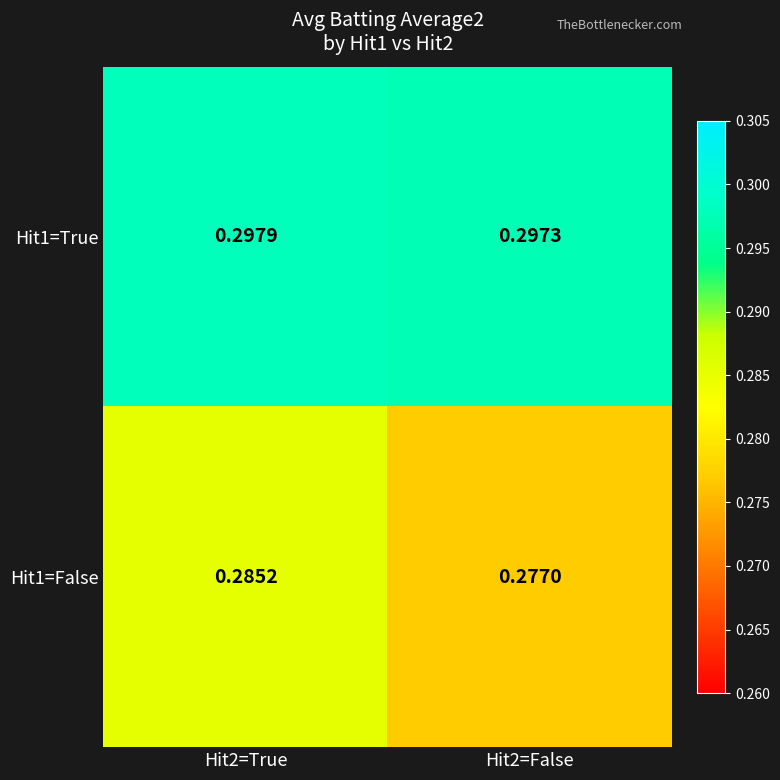

Which label corresponds to the largest value in the chart?

Hit2=True